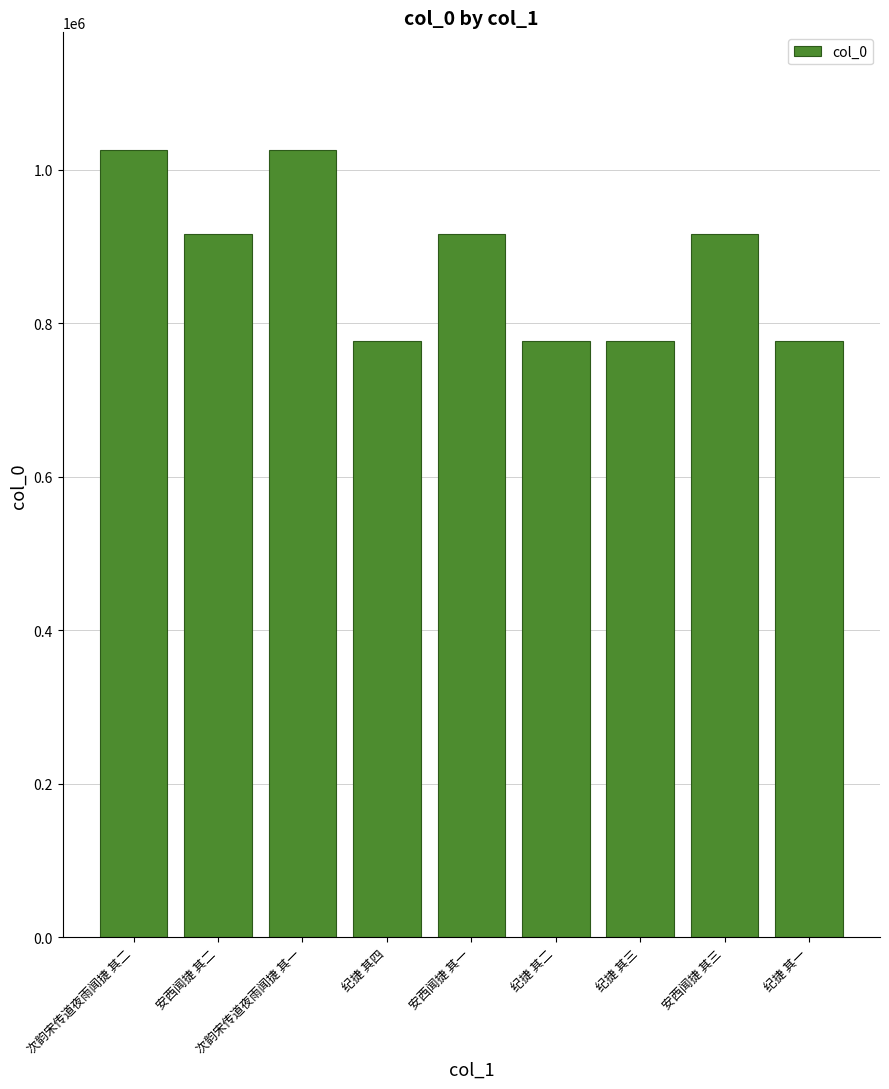

What is the sum of all values?

7911295